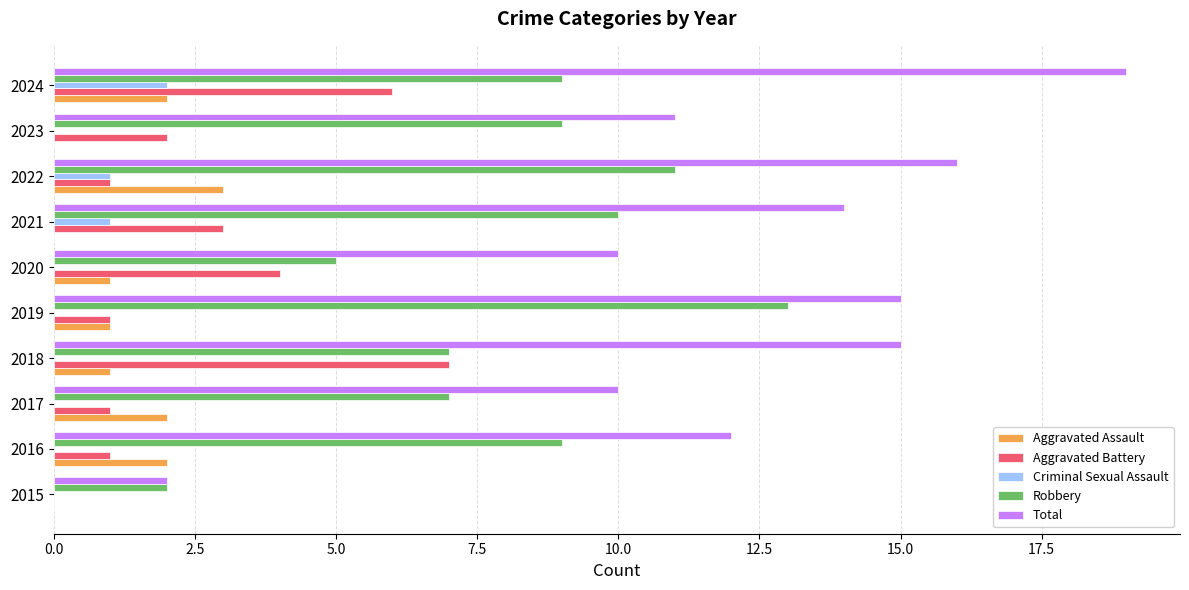

How many series are shown in this chart?

5